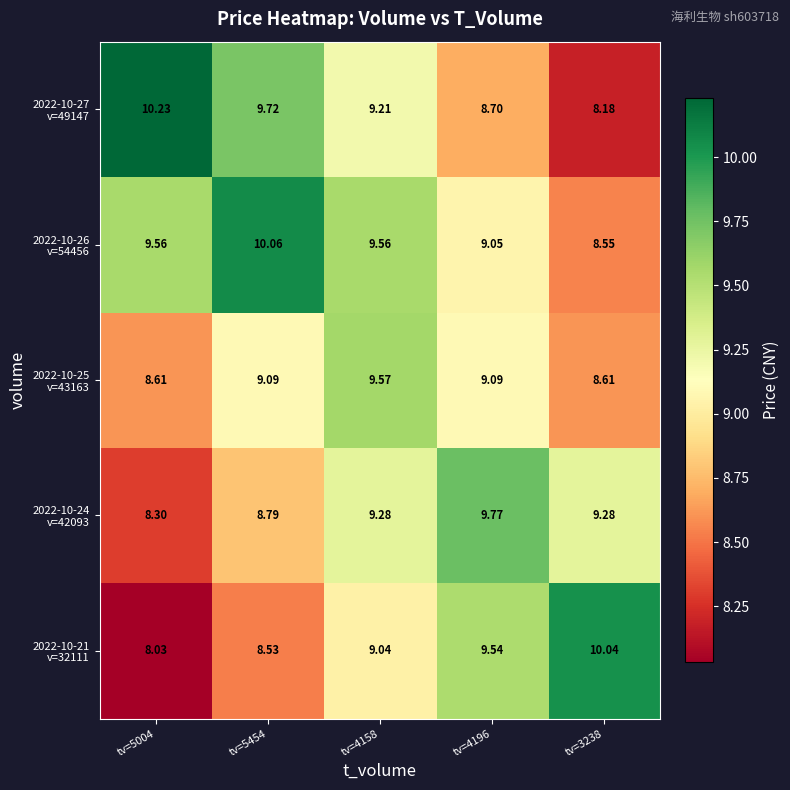

Count the number of data series in this chart.

5